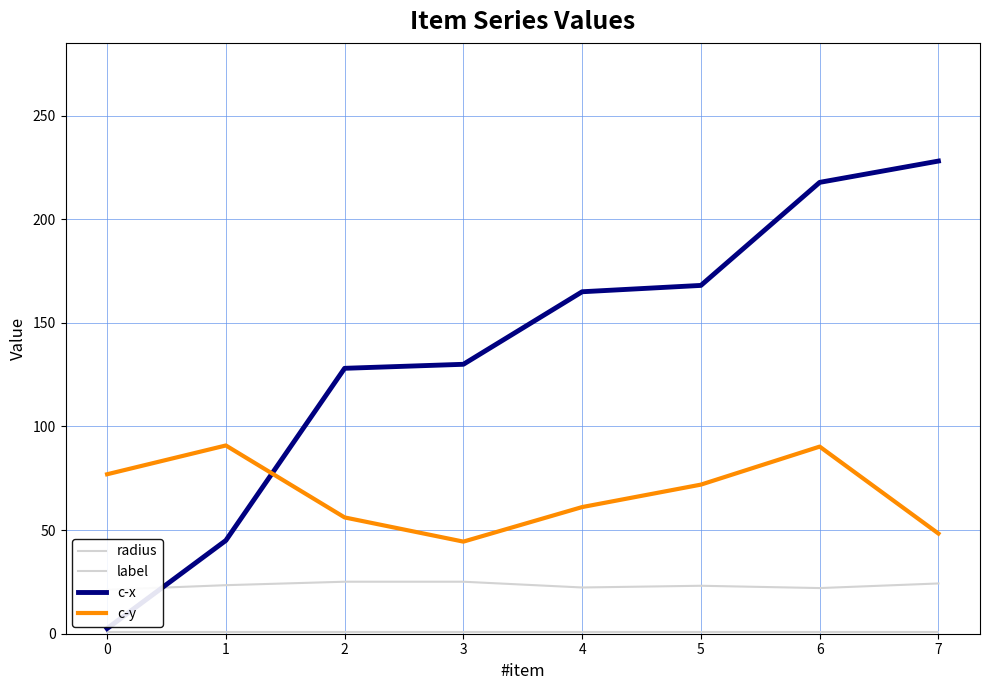

True or false: radius and c-x cross at least once.

True